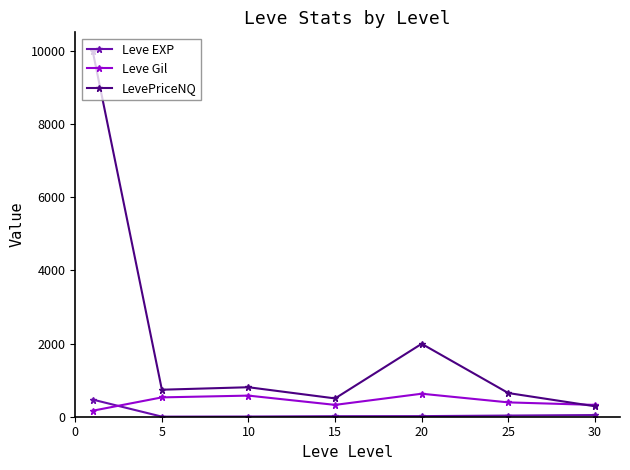

What is the minimum value shown in the chart?

2.3